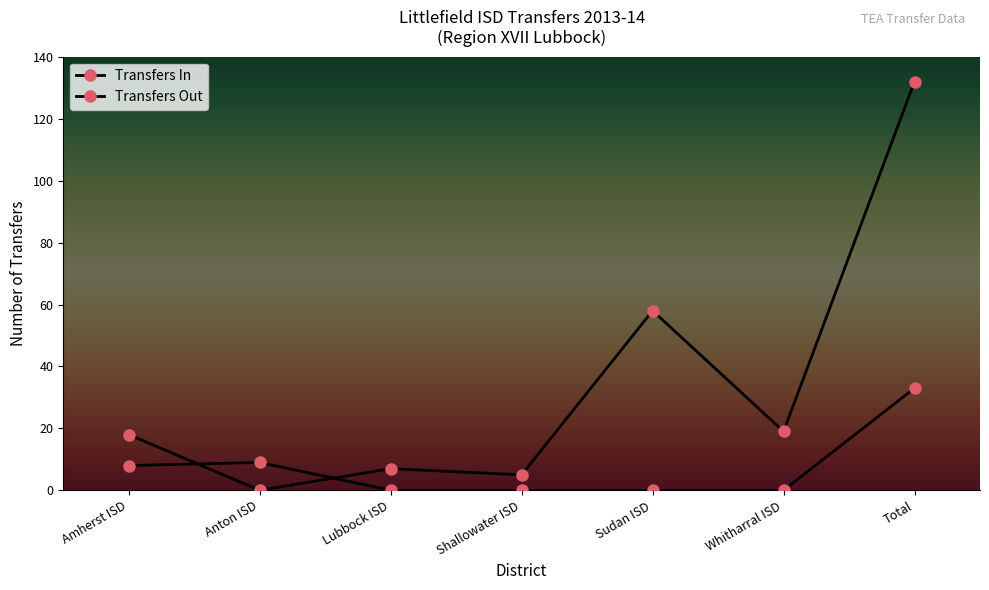

What is the difference between the Transfers In values at Lubbock ISD and Amherst ISD?

8